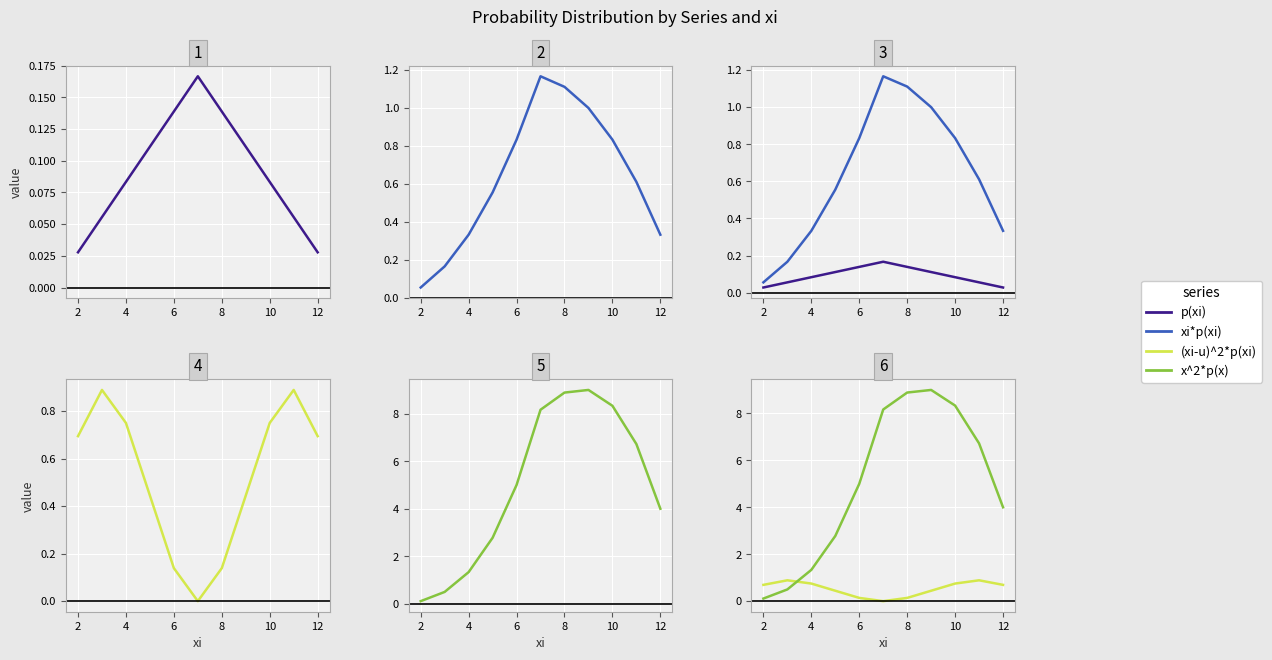

In xi*p(xi), how many points are higher than both neighbors (excluding endpoints)?

1